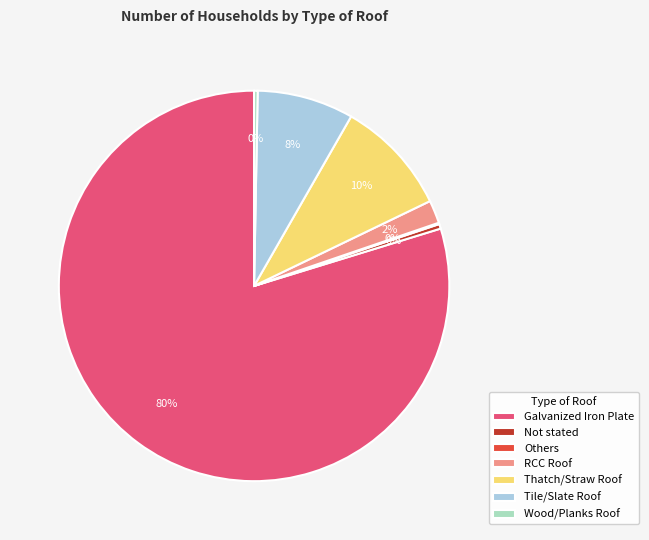

Which slice is the largest?

Galvanized Iron Plate